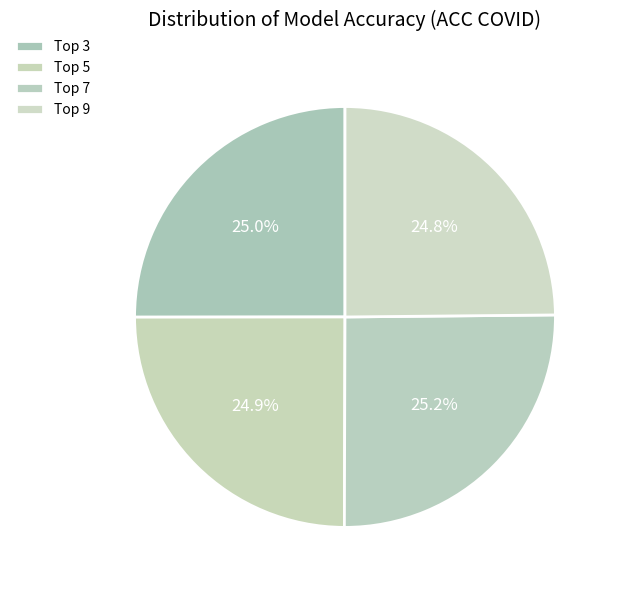

Which slice is the smallest?

Top 9